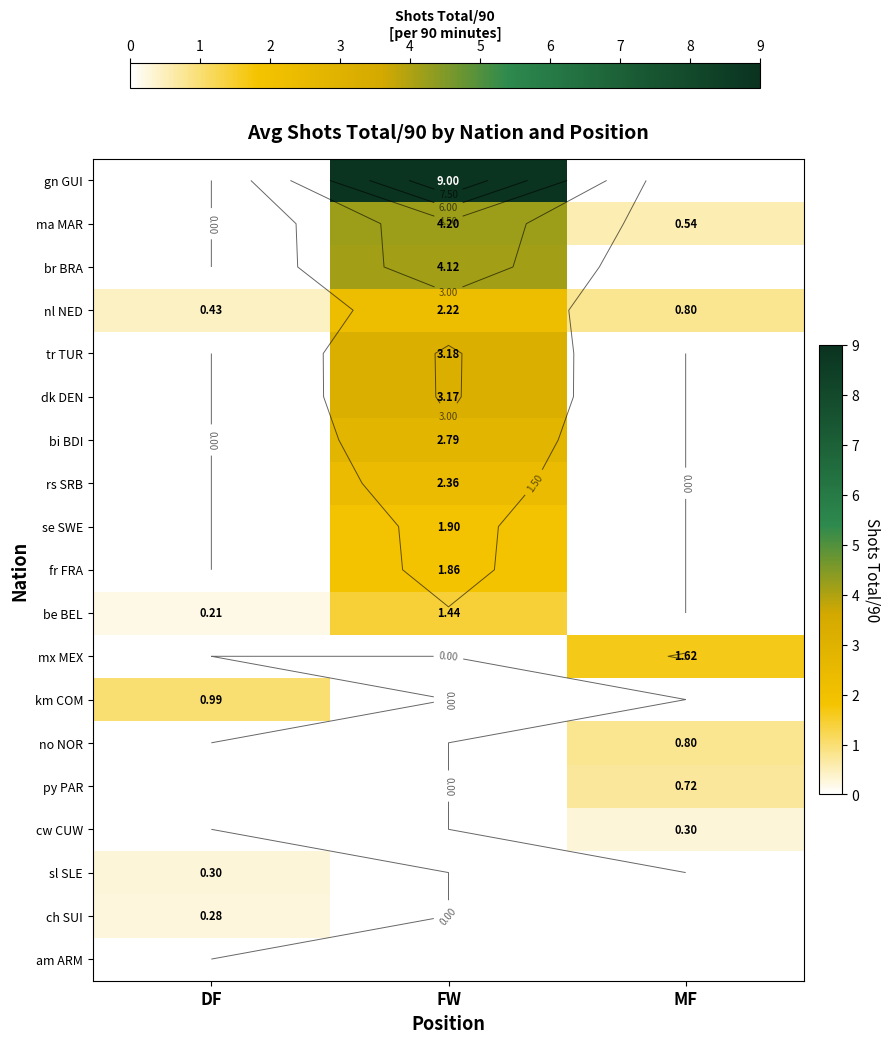

What is the sum of all se SWE values?

1.9